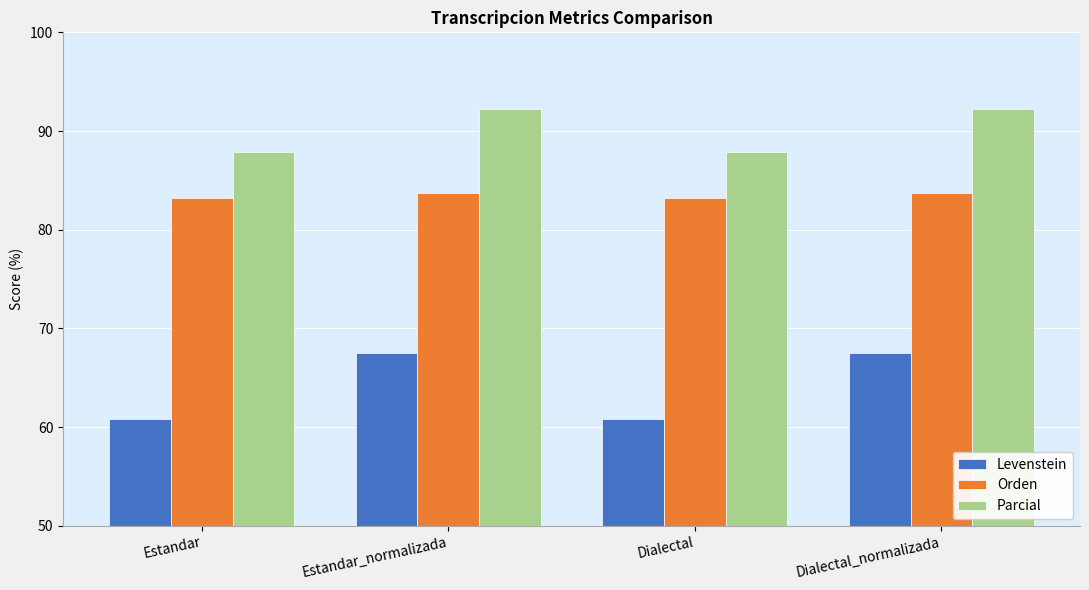

How many series are shown in this chart?

3